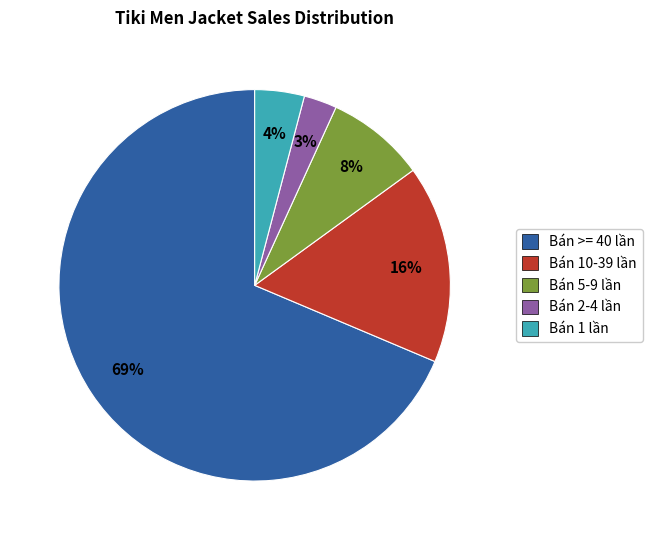

Which slice is the largest?

Bán >= 40 lần